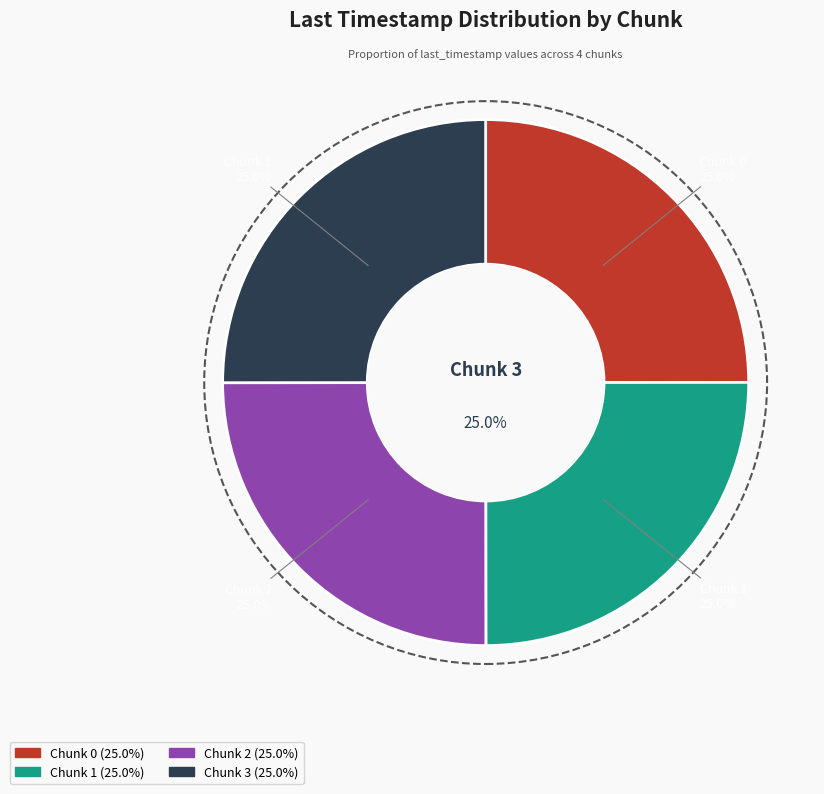

To the nearest percent, what portion does Chunk 1 represent?

25%